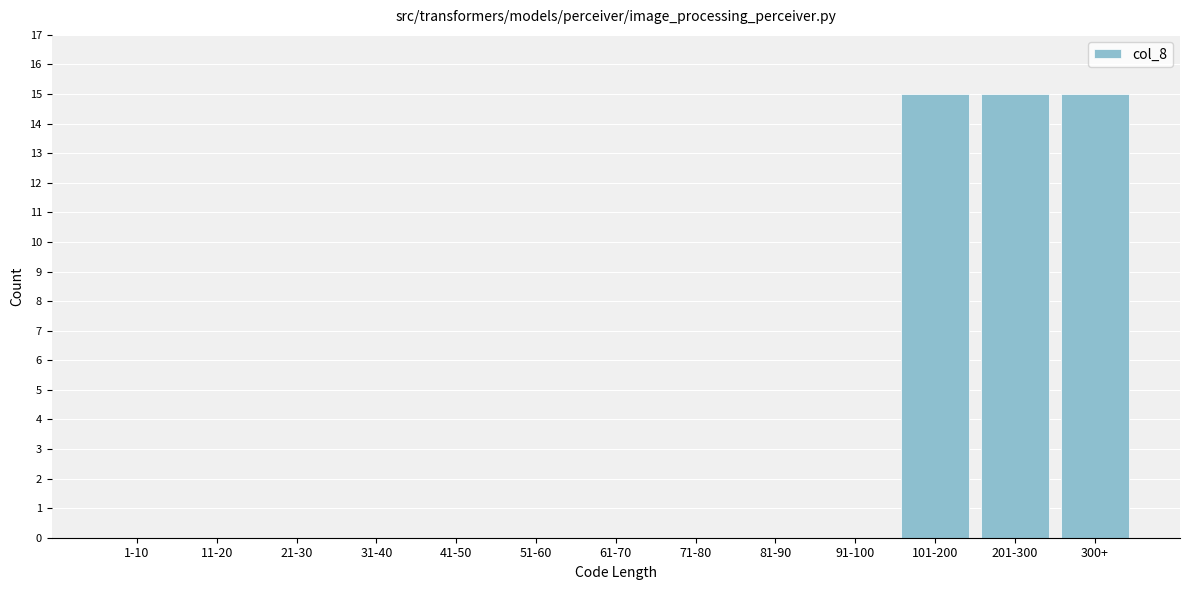

Reading right to left, transcribe all the data shown in this chart.

300+=15	201-300=15	101-200=15	91-100=0	81-90=0	71-80=0	61-70=0	51-60=0	41-50=0	31-40=0	21-30=0	11-20=0	1-10=0